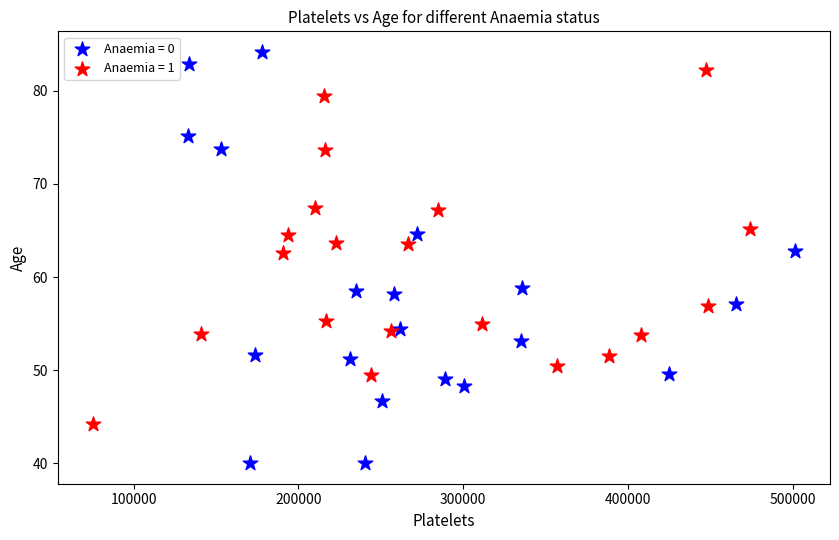

Which series contains the lowest Y value?

Anaemia = 0